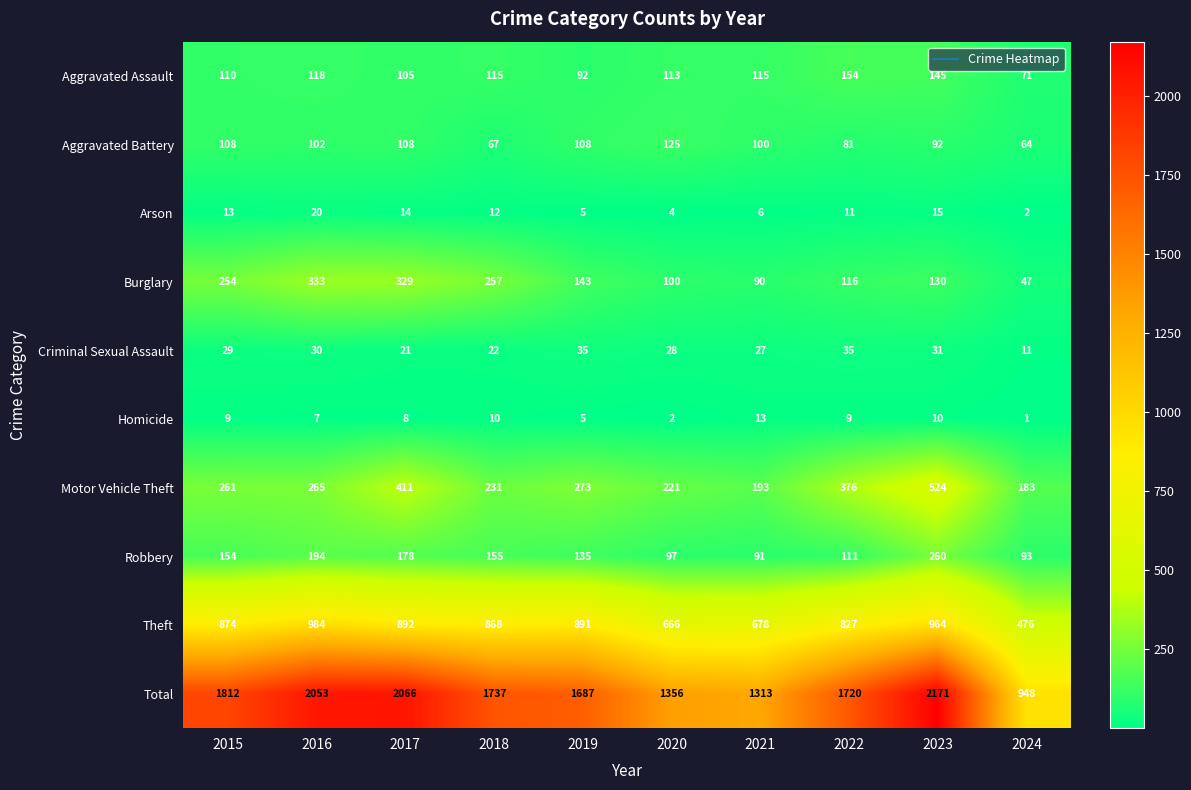

What is the spread (max minus min) of values at 2021?

1307